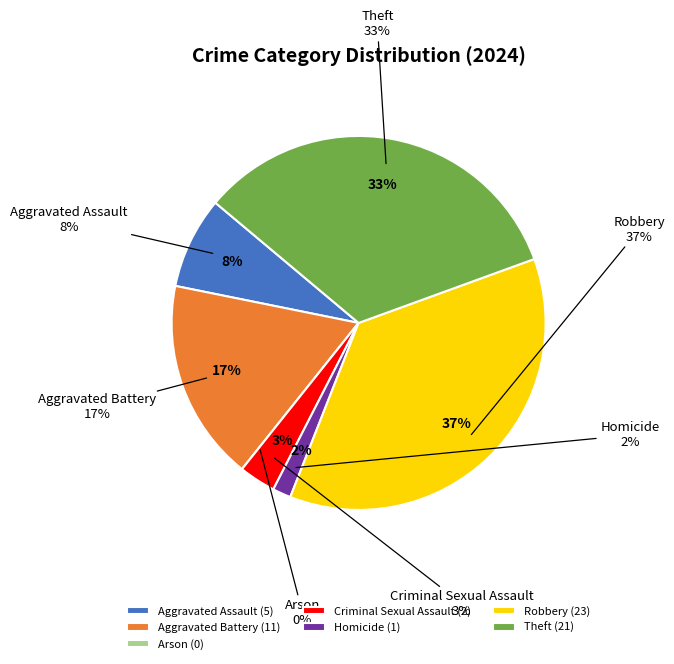

Count the number of slices in the pie.

7